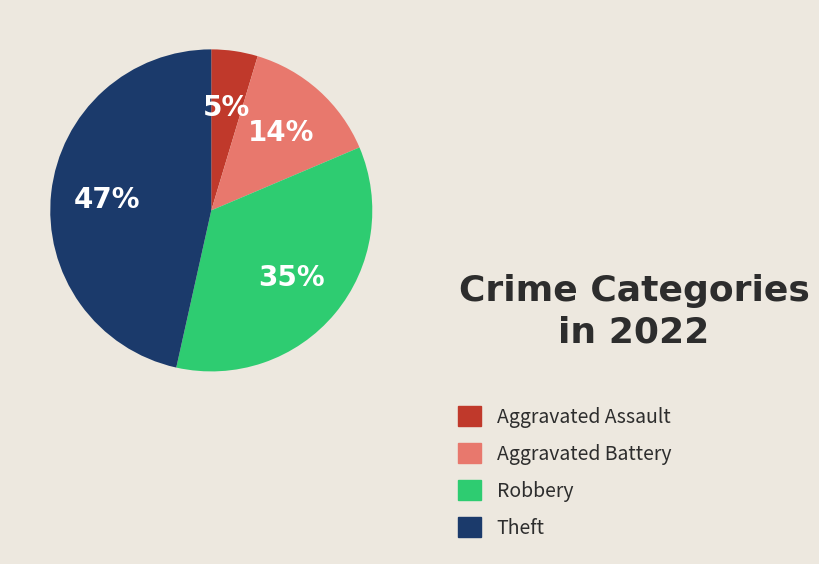

How many slices are in this pie chart?

4